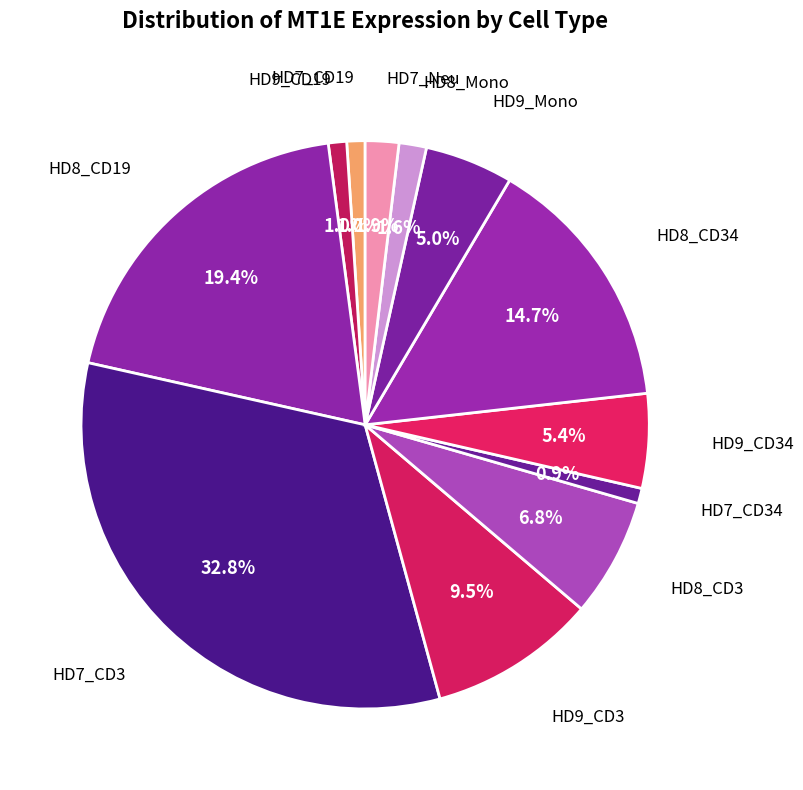

How many segments does this pie chart have?

12